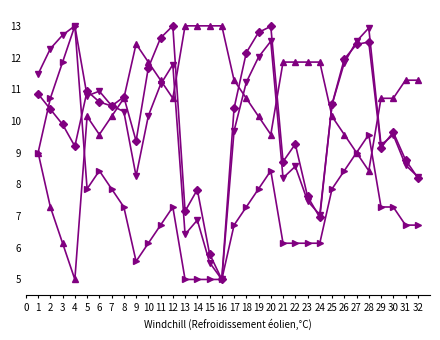

What is the total value across all series at 12?

42.8